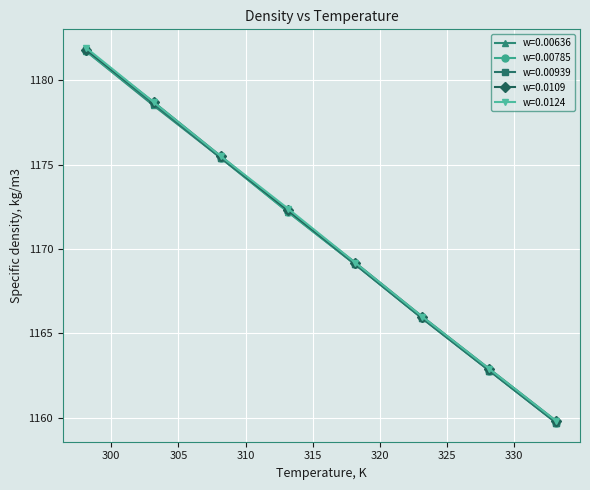

What is the difference between the maximum and second lowest values in the w=0.0124 series?

19.0